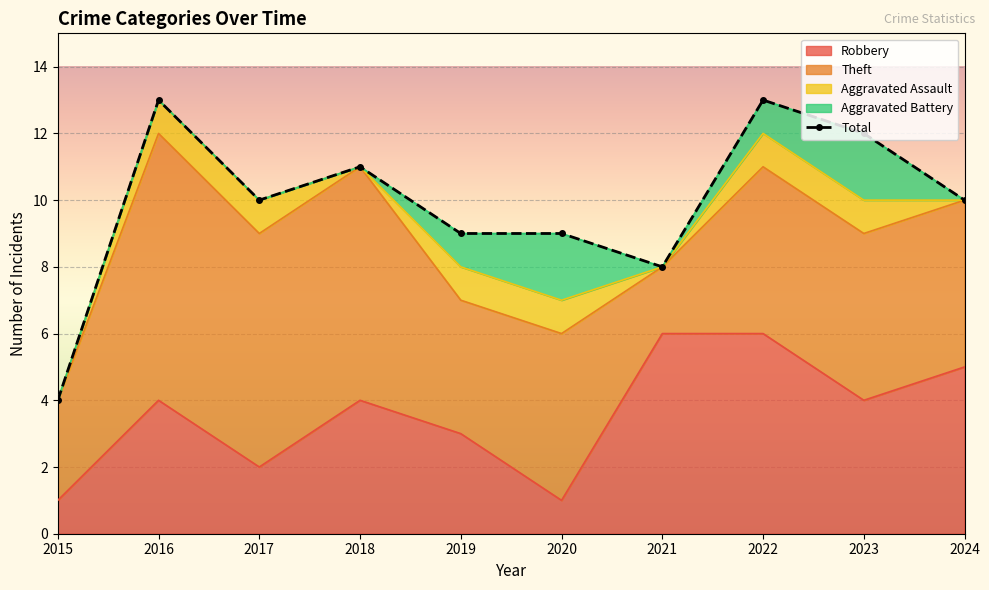

How many points are lower than both their immediate neighbors (excluding endpoints)?

2